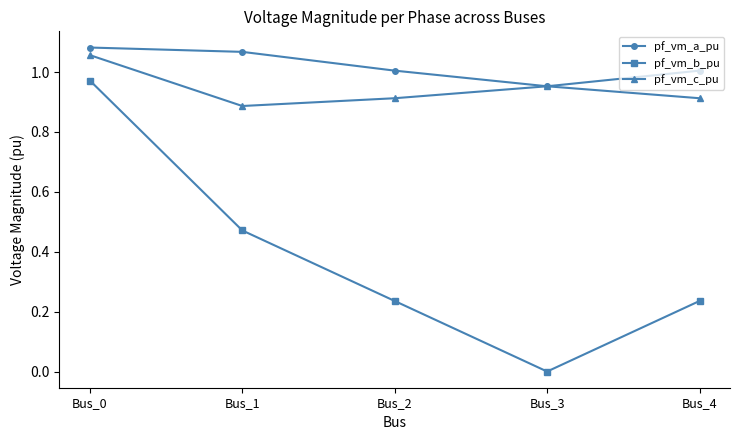

What is the sum of all pf_vm_a_pu values?

5.1